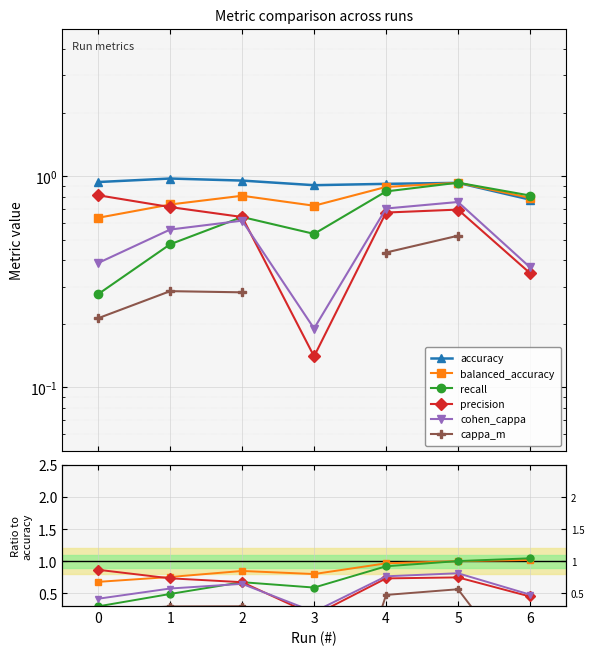

Does the chart display data point markers on the line(s)?

Yes